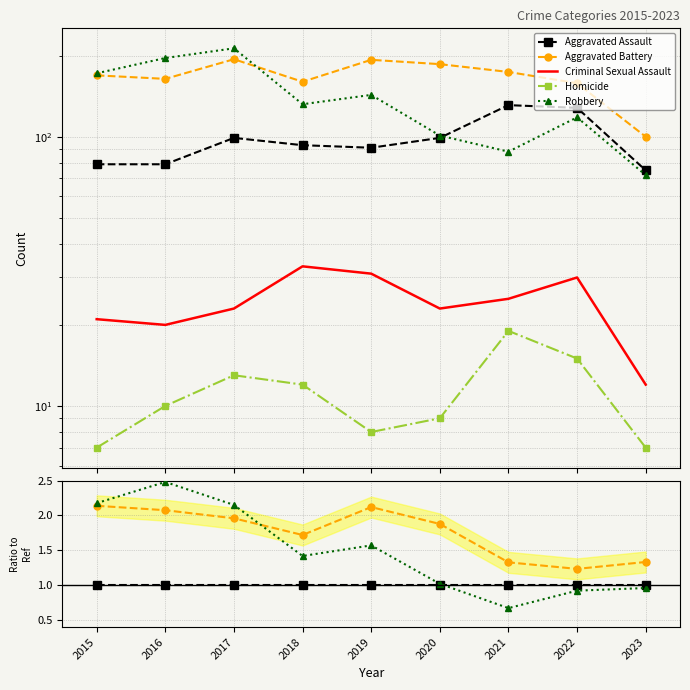

Which has a higher value, 2020 or 2019?

2020